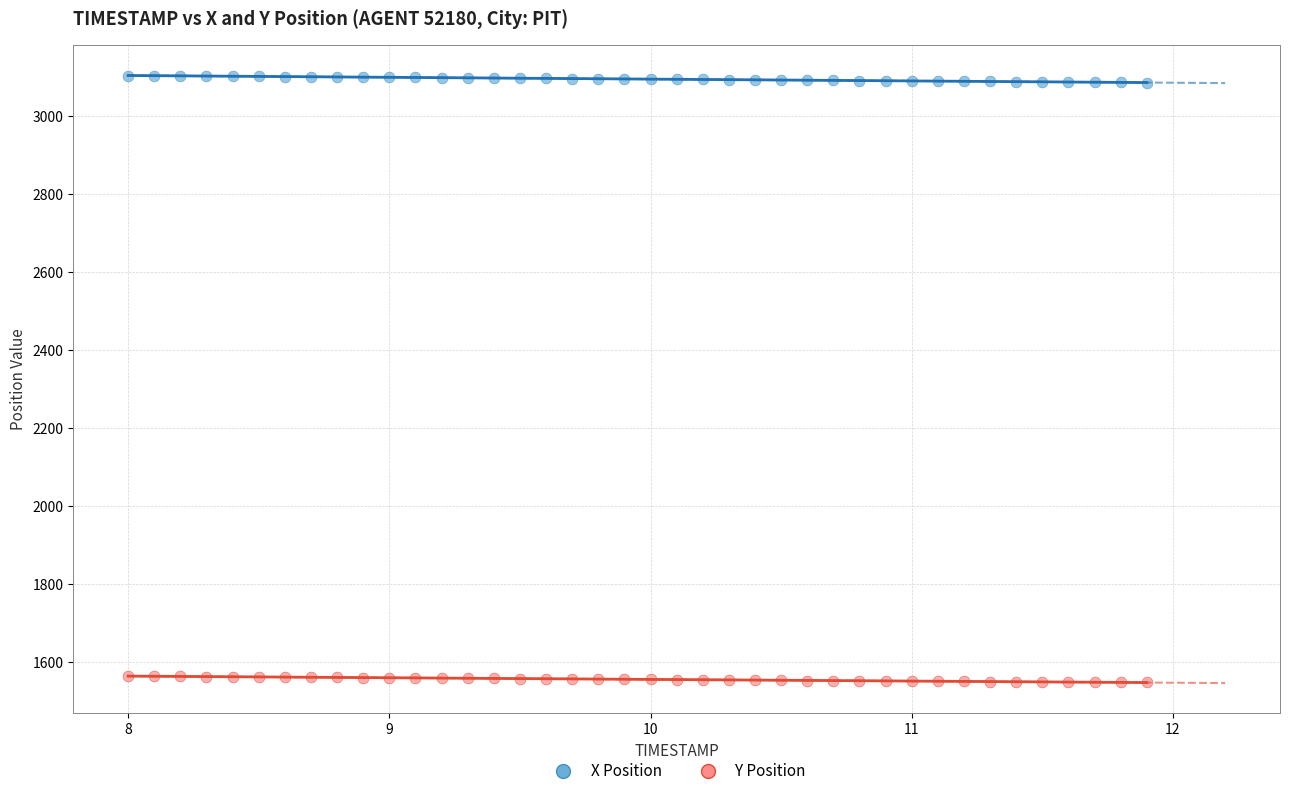

Which series reaches the maximum Y coordinate?

X Position